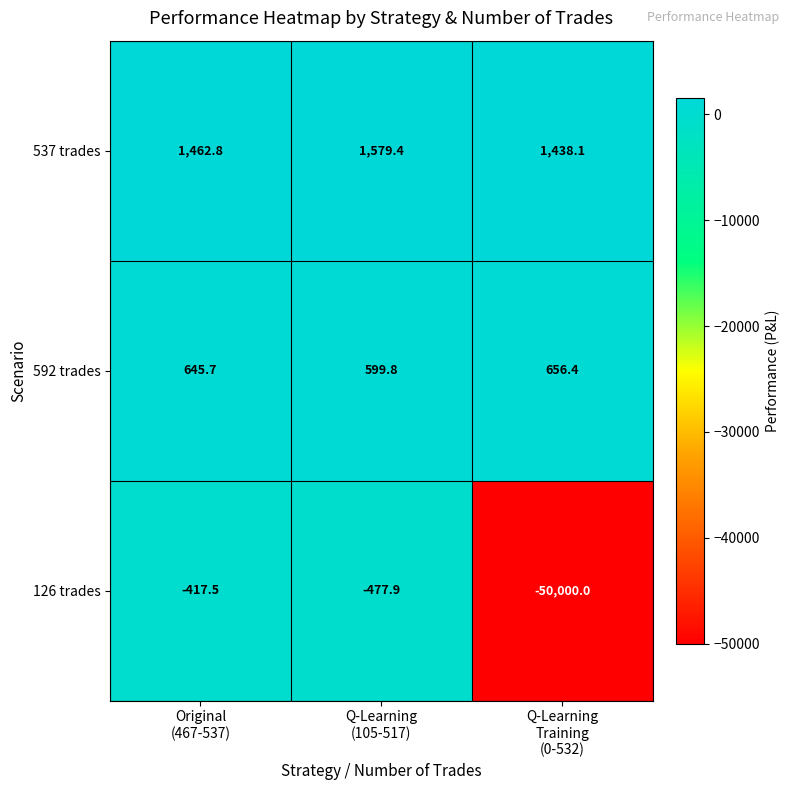

Which series has the largest range (max minus min)?

126 trades